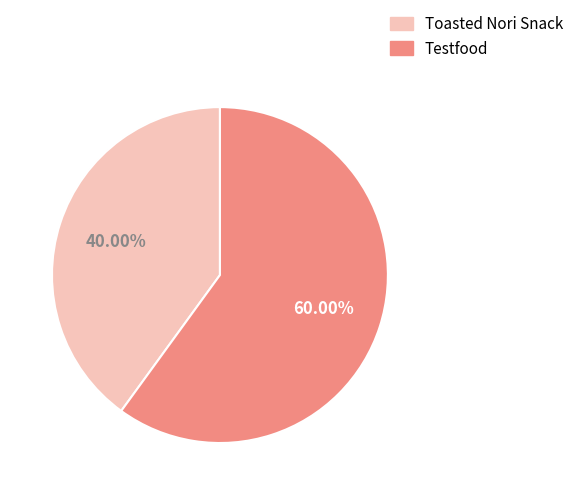

Which category has the smallest portion of the pie?

Toasted Nori Snack